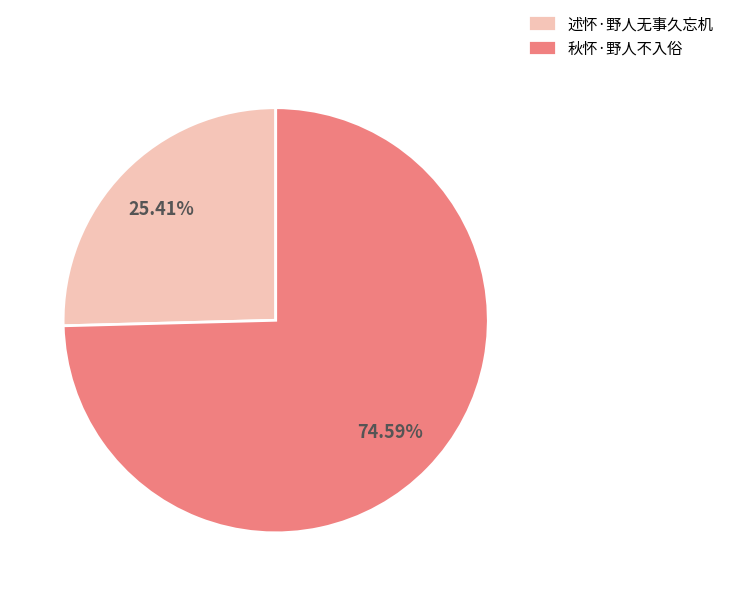

What is the largest slice in the pie chart?

秋怀·野人不入俗